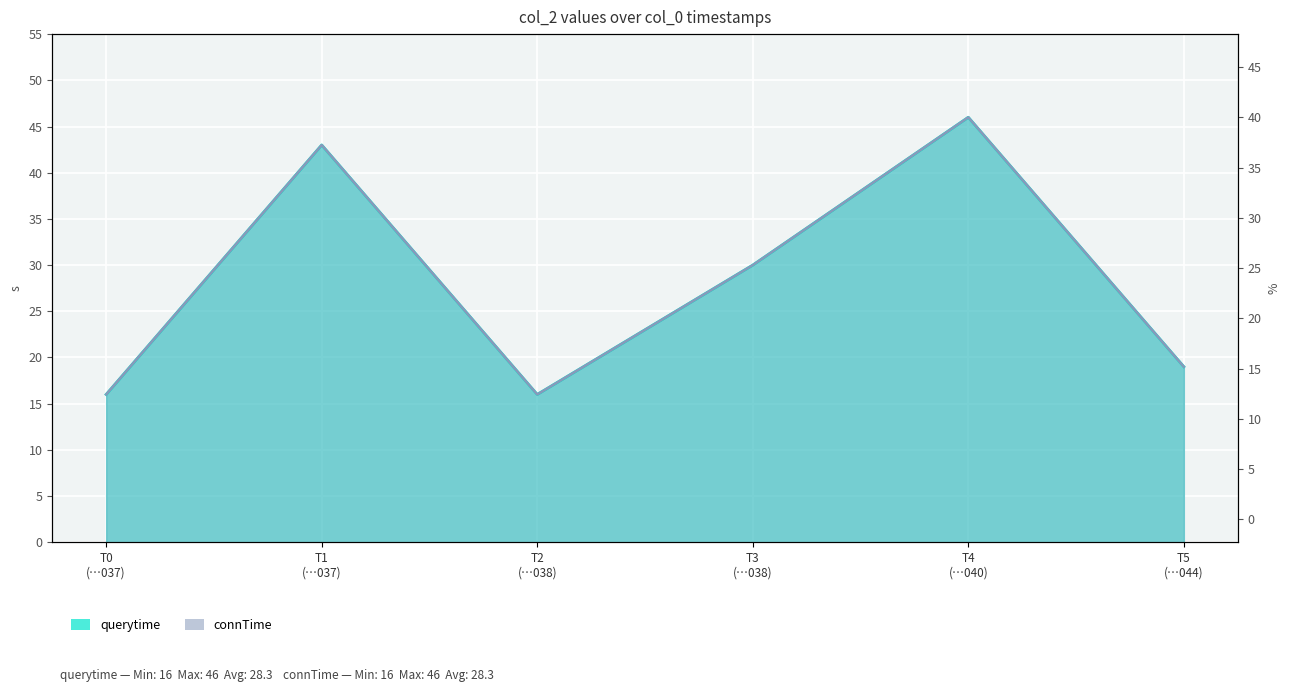

Rank the series at T0 (…037) from lowest to highest value.

querytime, connTime